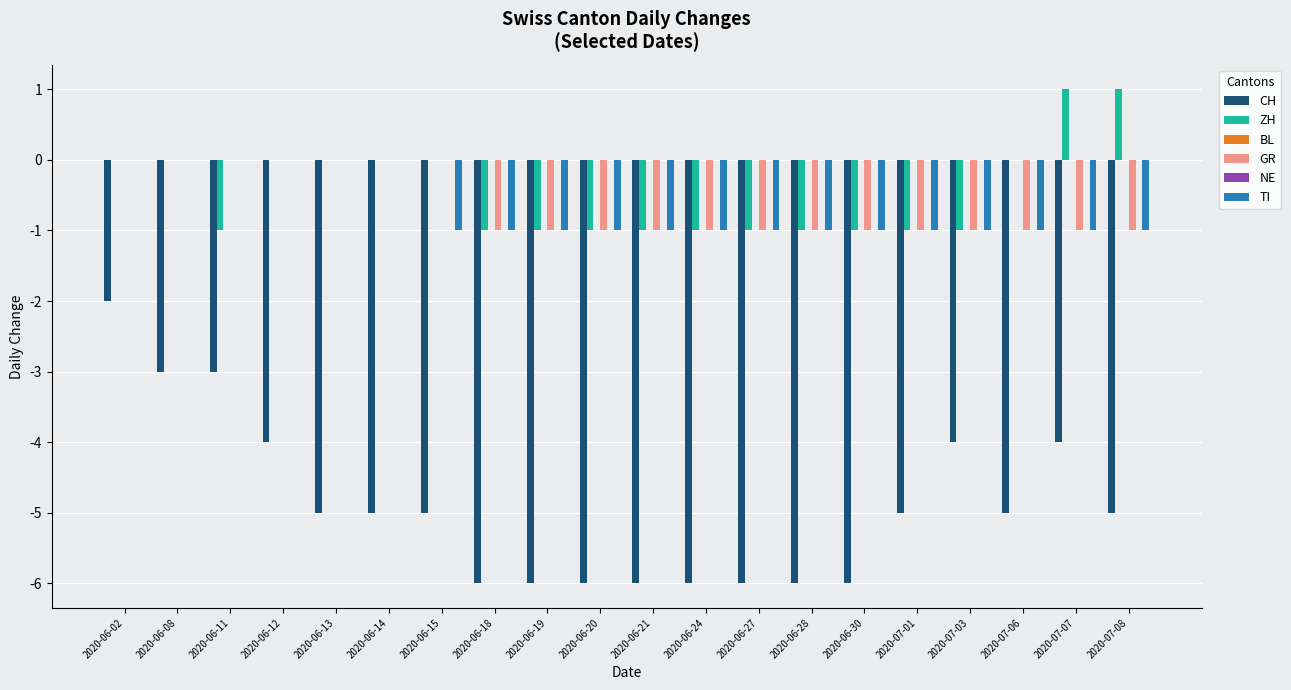

What is the label of the 20th bar from the right?

2020-06-02